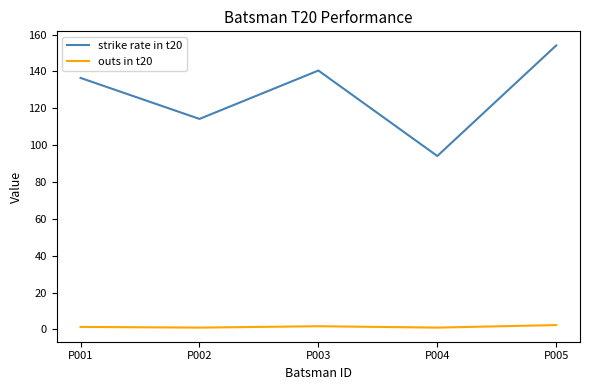

At P003, list the series in order from smallest to largest.

outs in t20, strike rate in t20